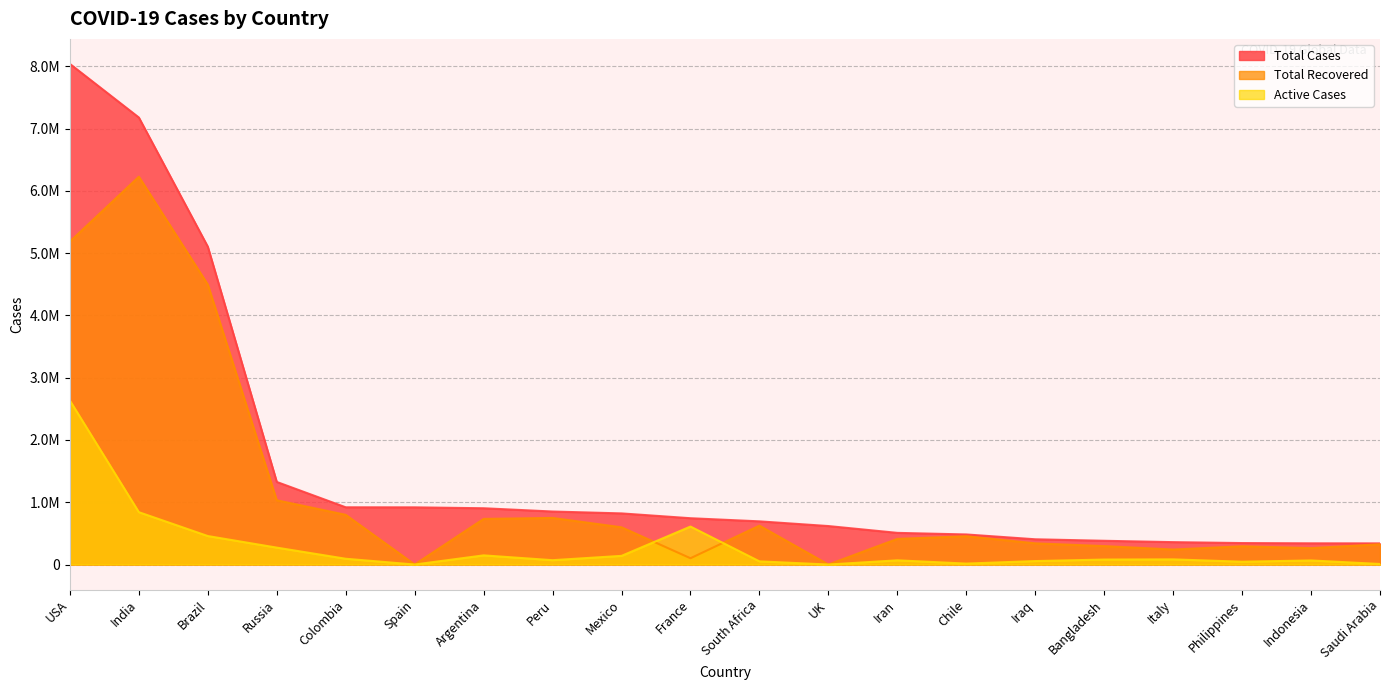

True or false: Total Recovered and Total Cases intersect in this chart.

False